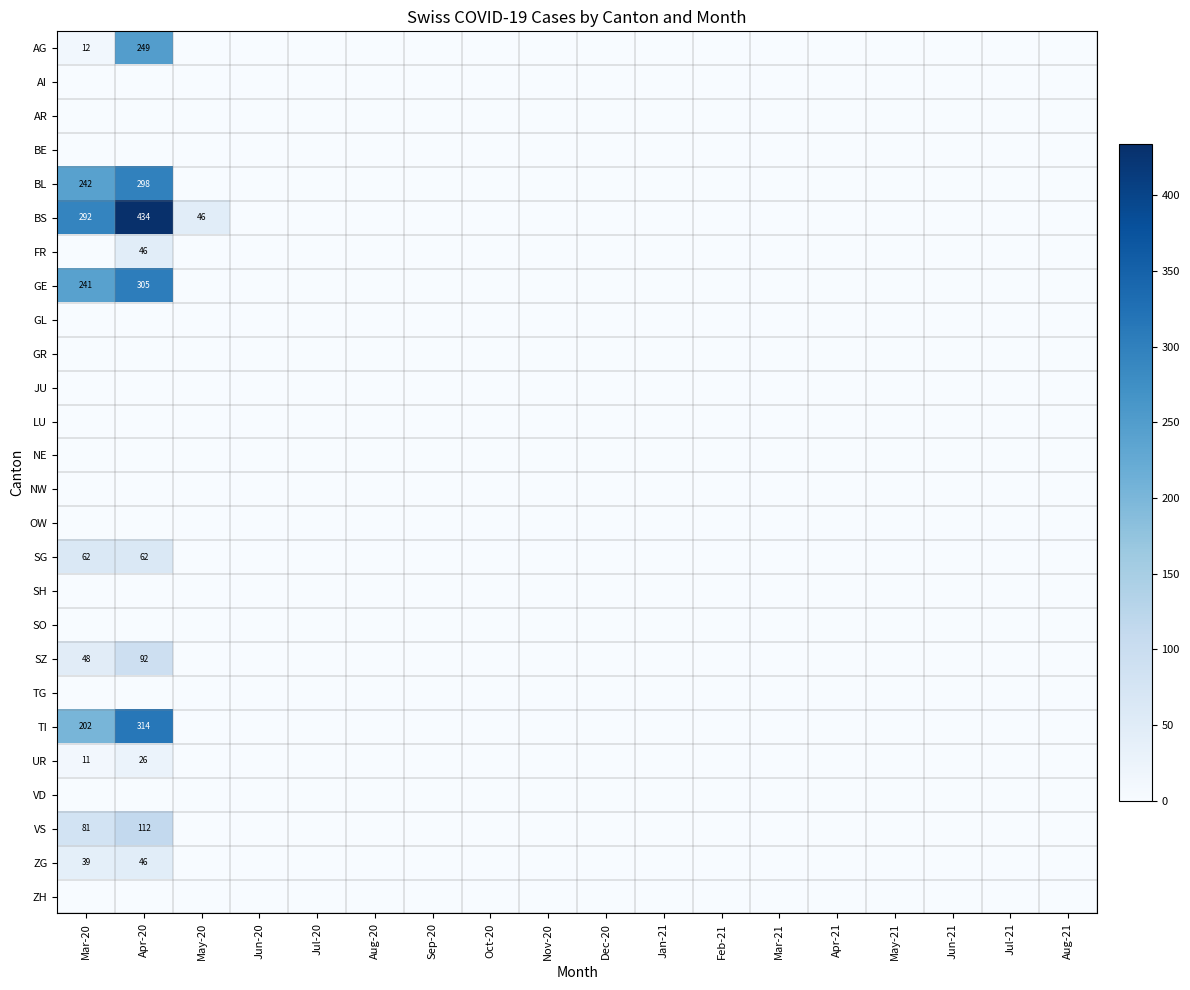

At which category does the chart reach its minimum across all series?

May-20